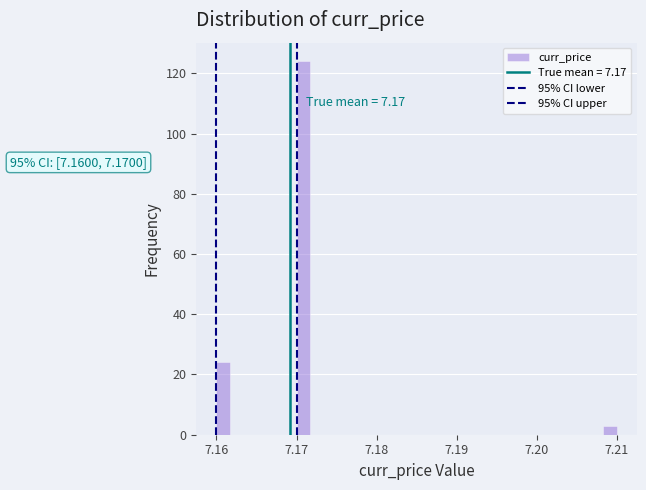

Around what value on the x-axis is the tallest bar? Give the approximate position of its centre, as read against the axis.

7.171